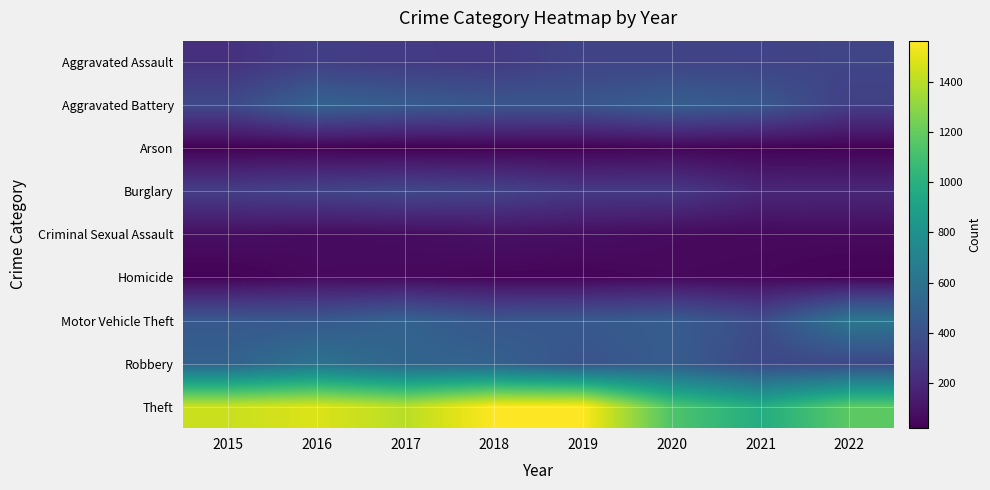

Reading left to right, extract all data points from this chart.

Aggravated Assault: 2015=235	2016=307	2017=287	2018=280	2019=336	2020=337	2021=331	2022=343
Aggravated Battery: 2015=359	2016=507	2017=465	2018=433	2019=427	2020=480	2021=444	2022=310
Arson: 2015=24	2016=28	2017=19	2018=27	2019=27	2020=41	2021=30	2022=27
Burglary: 2015=303	2016=331	2017=354	2018=333	2019=281	2020=280	2021=191	2022=189
Criminal Sexual Assault: 2015=83	2016=65	2017=72	2018=91	2019=80	2020=63	2021=59	2022=64
Homicide: 2015=31	2016=60	2017=57	2018=44	2019=40	2020=55	2021=50	2022=31
Motor Vehicle Theft: 2015=441	2016=444	2017=504	2018=436	2019=448	2020=469	2021=377	2022=629
Robbery: 2015=502	2016=604	2017=518	2018=503	2019=418	2020=469	2021=354	2022=356
Theft: 2015=1439	2016=1481	2017=1401	2018=1562	2019=1565	2020=1139	2021=972	2022=1173